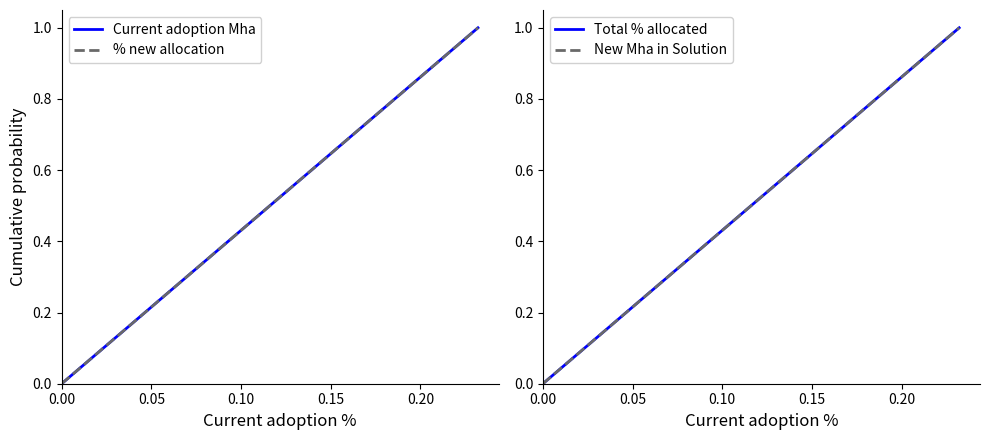

At how many categories does at least one series exceed 0?

1